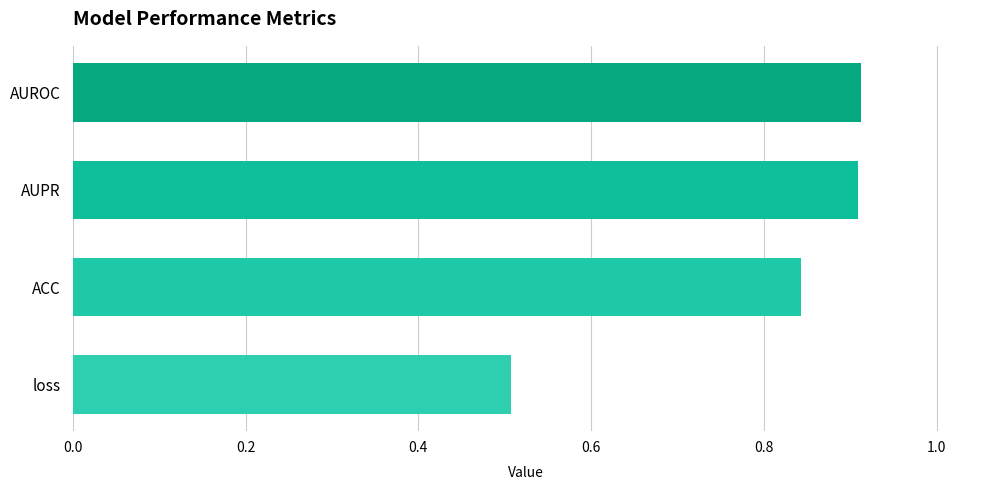

Is it true that the value at AUPR is 1.4?

False